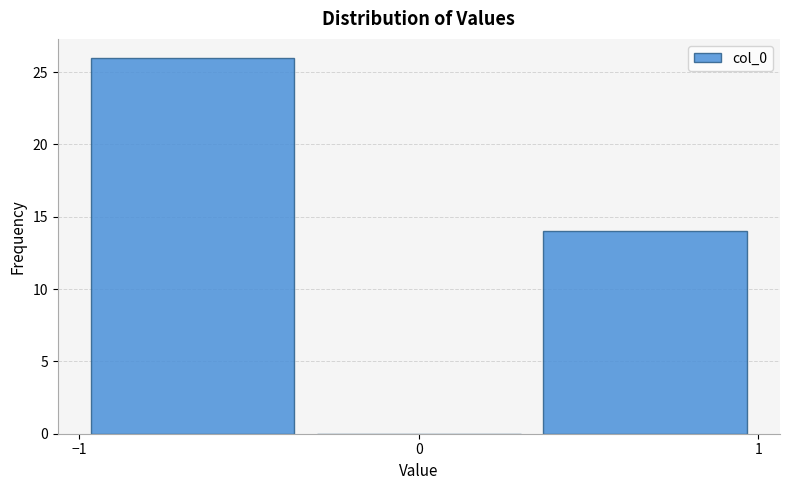

Over which range of the x-axis is the bar tallest?

-1.0 to -0.3